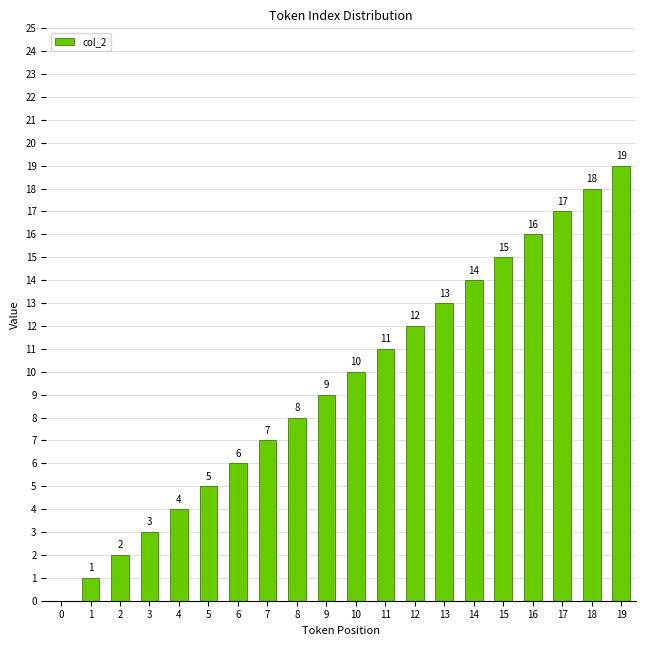

Between 13 and 18, which is larger?

18